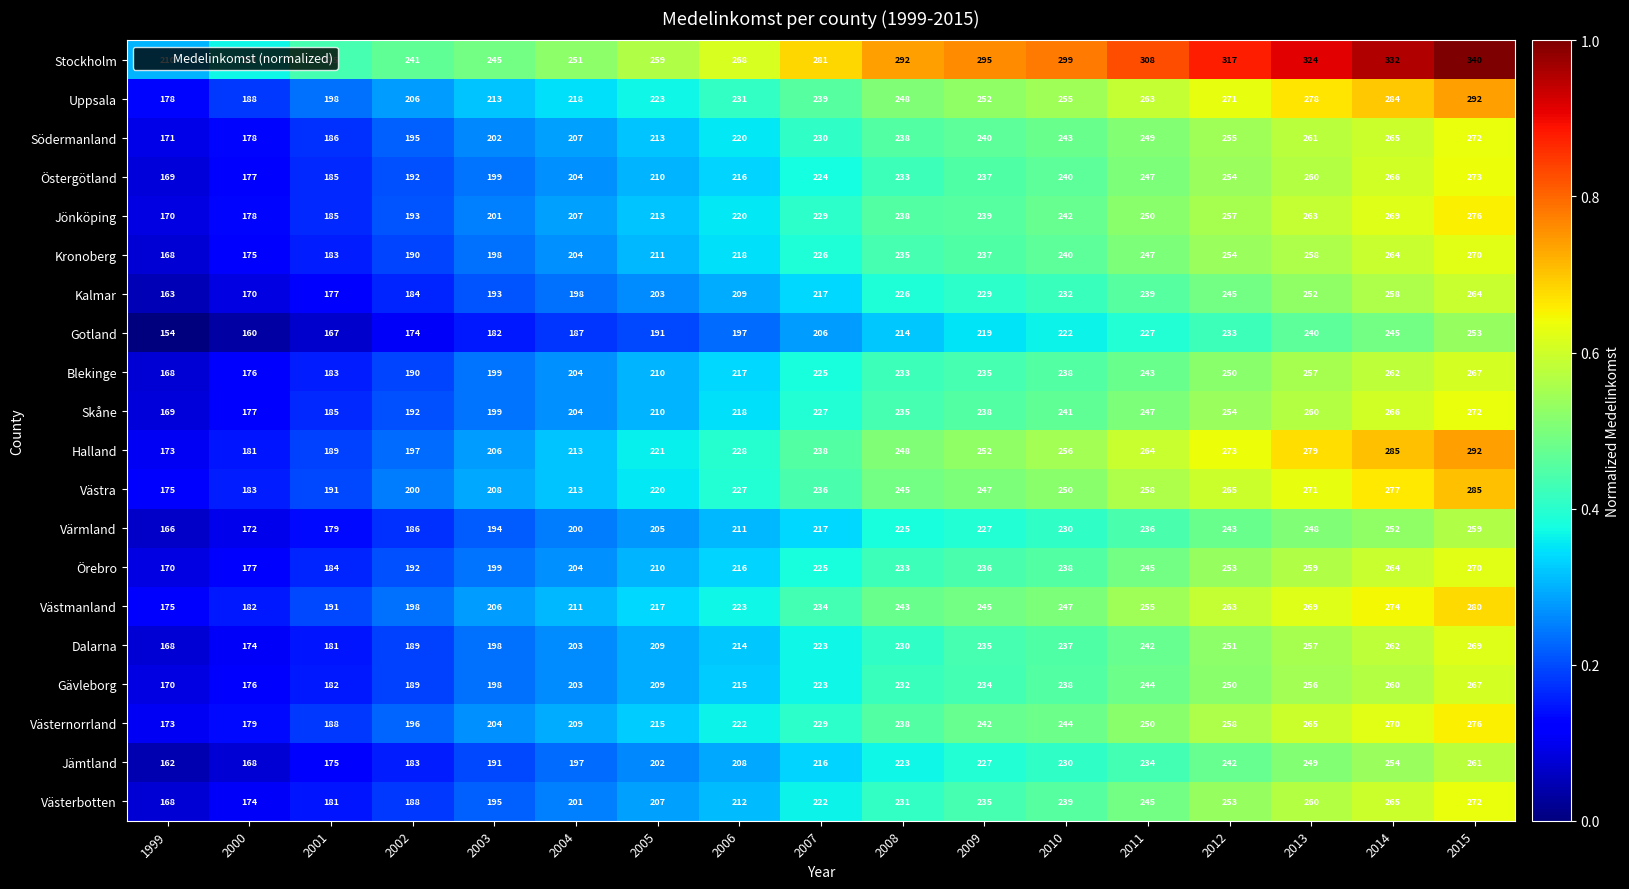

What is the maximum value for Skåne?

272